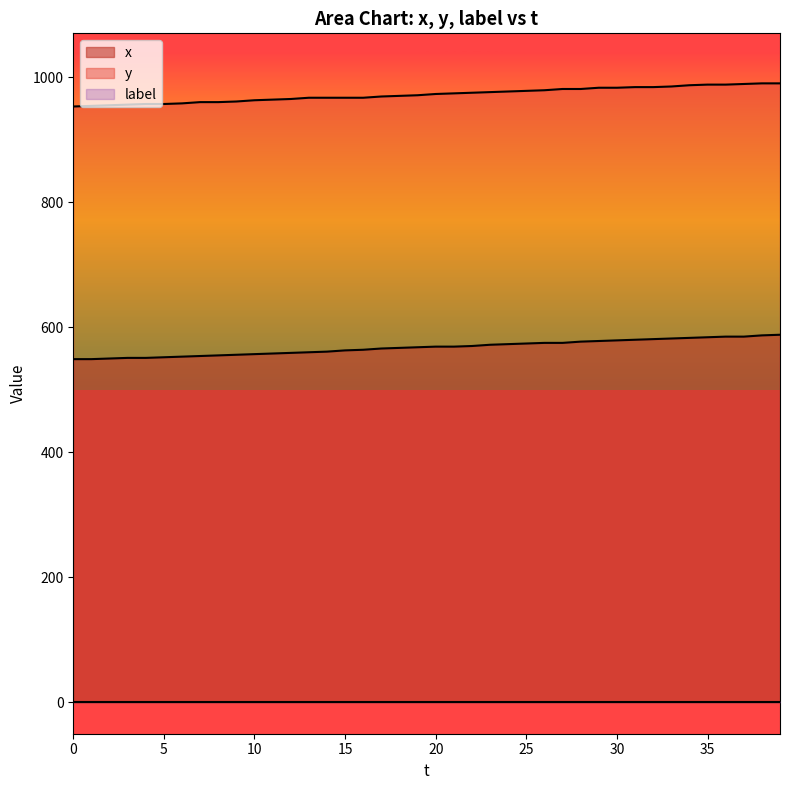

True or false: y has a value of 1526 at 5.

False